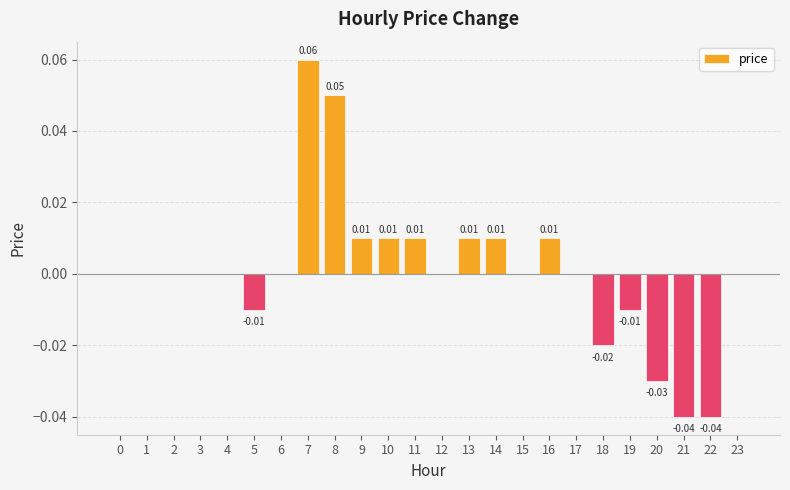

Between 3 and 19, which is larger?

3